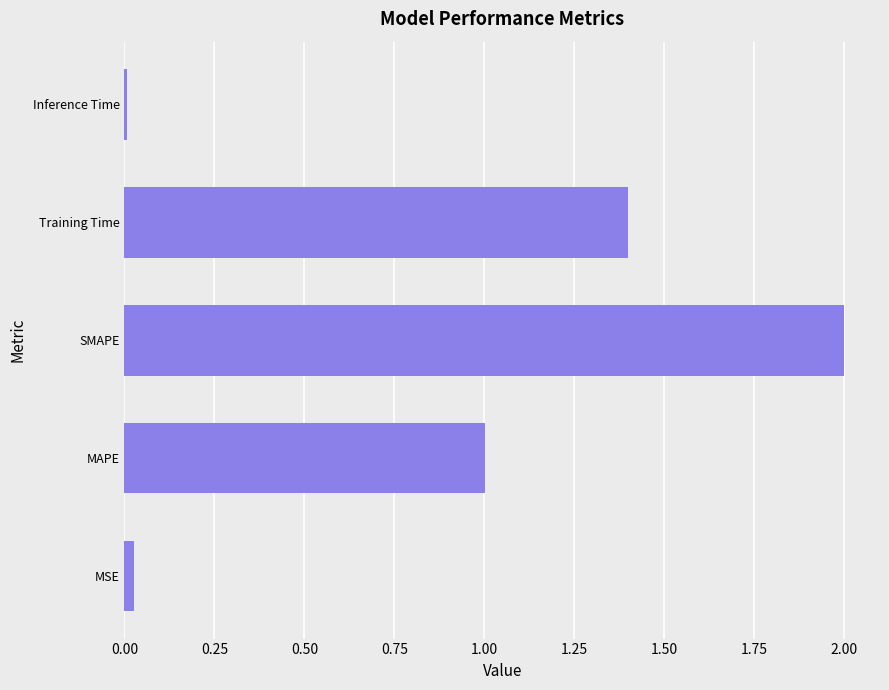

Read the value at Training Time.

1.4